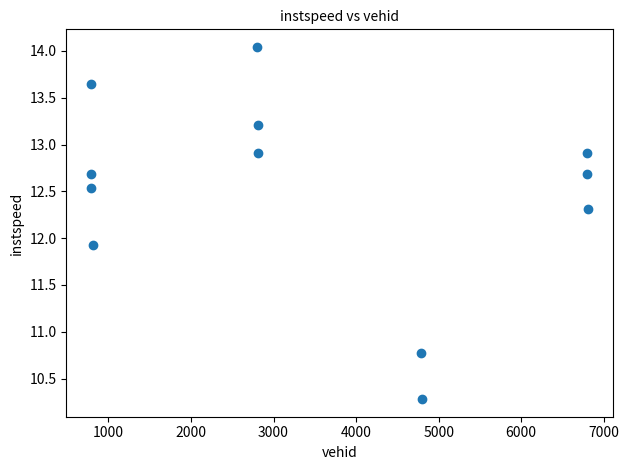

What is the average X value?

3466.9